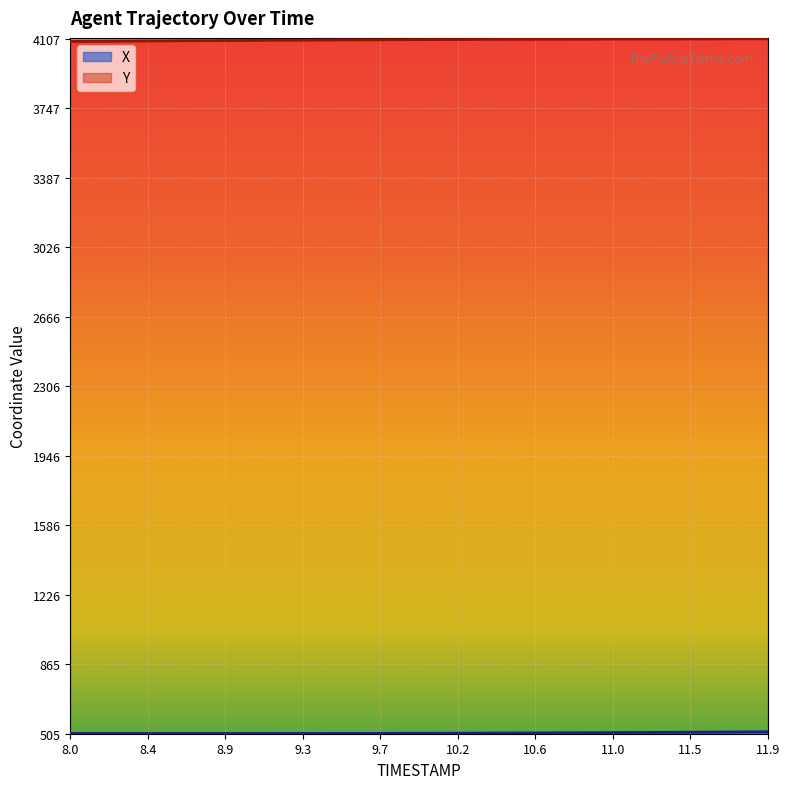

Is the value of X at 9.4 greater than the value of Y at 8.7?

No